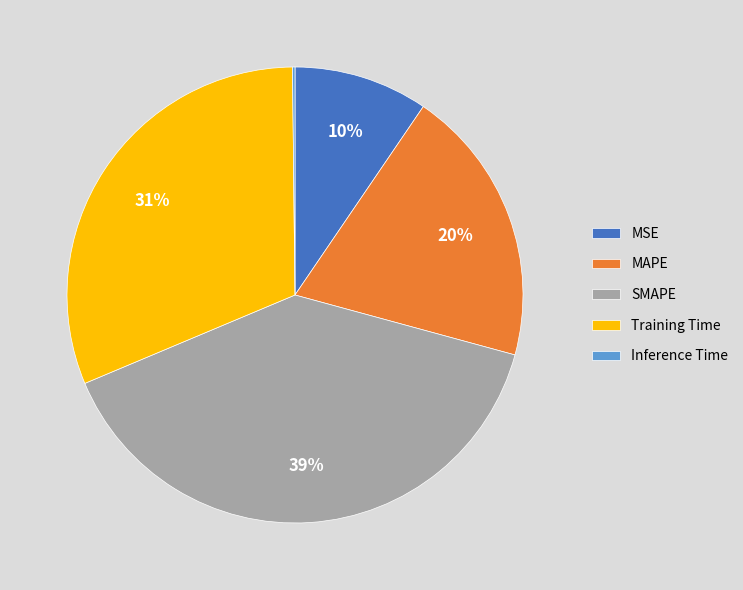

True or false: SMAPE accounts for 39% of the total.

True